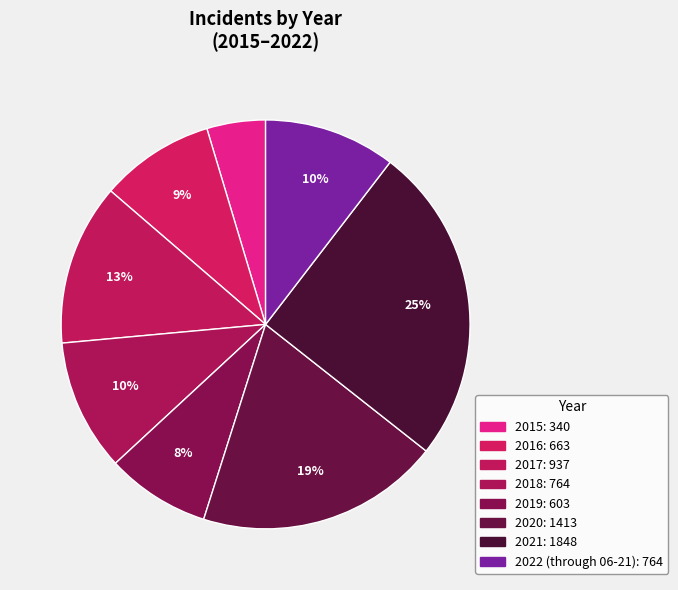

What percentage is the 2018 slice, to the nearest percent?

10%